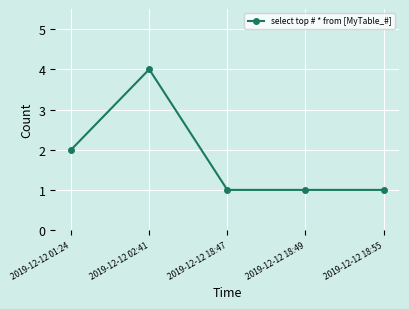

Which category has the highest value across all series?

2019-12-12 02:41